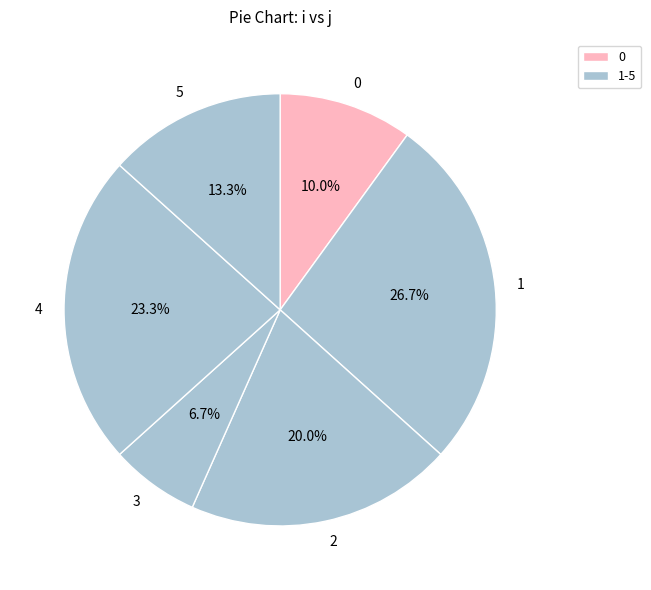

How much of the chart is everything except 5?

86.7%